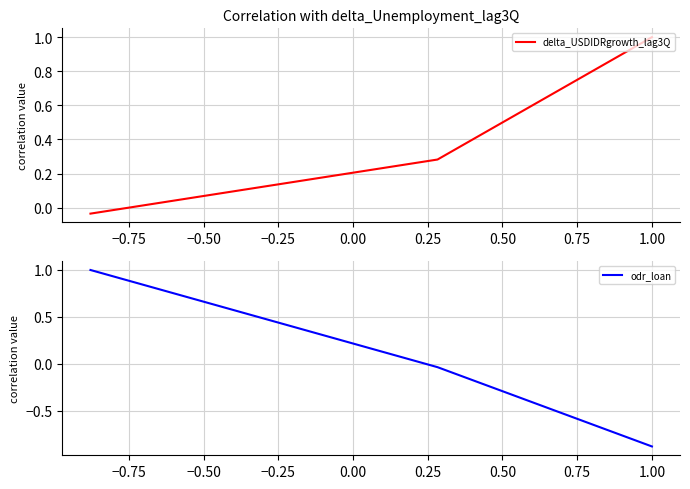

At how many categories does at least one series exceed 0?

3